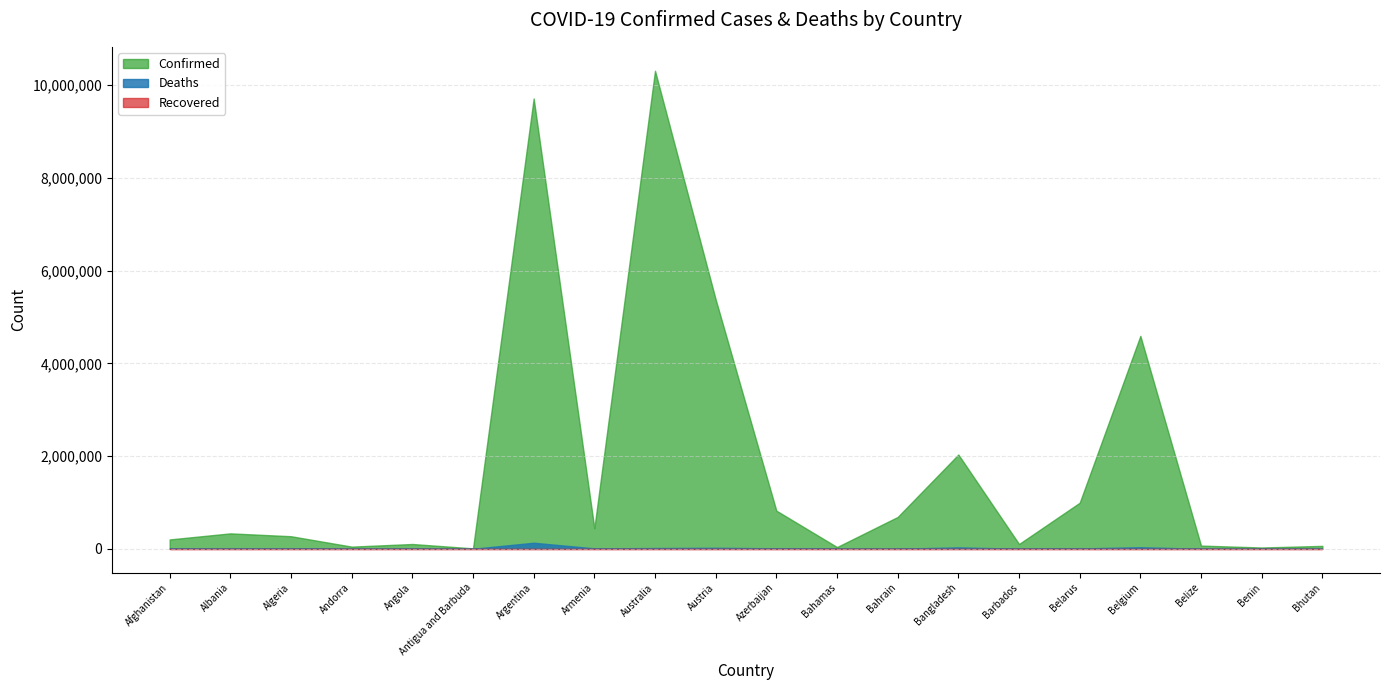

At which category is the sum across all series the highest?

Australia